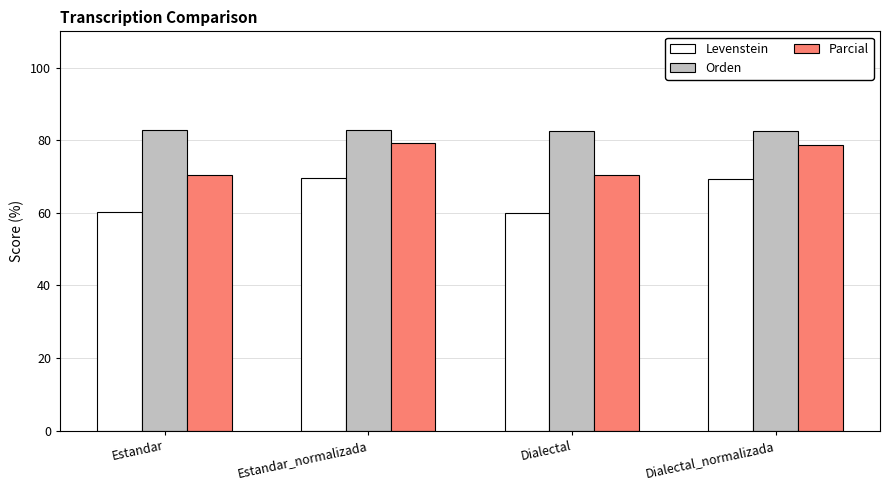

What is the minimum value for Orden?

82.6